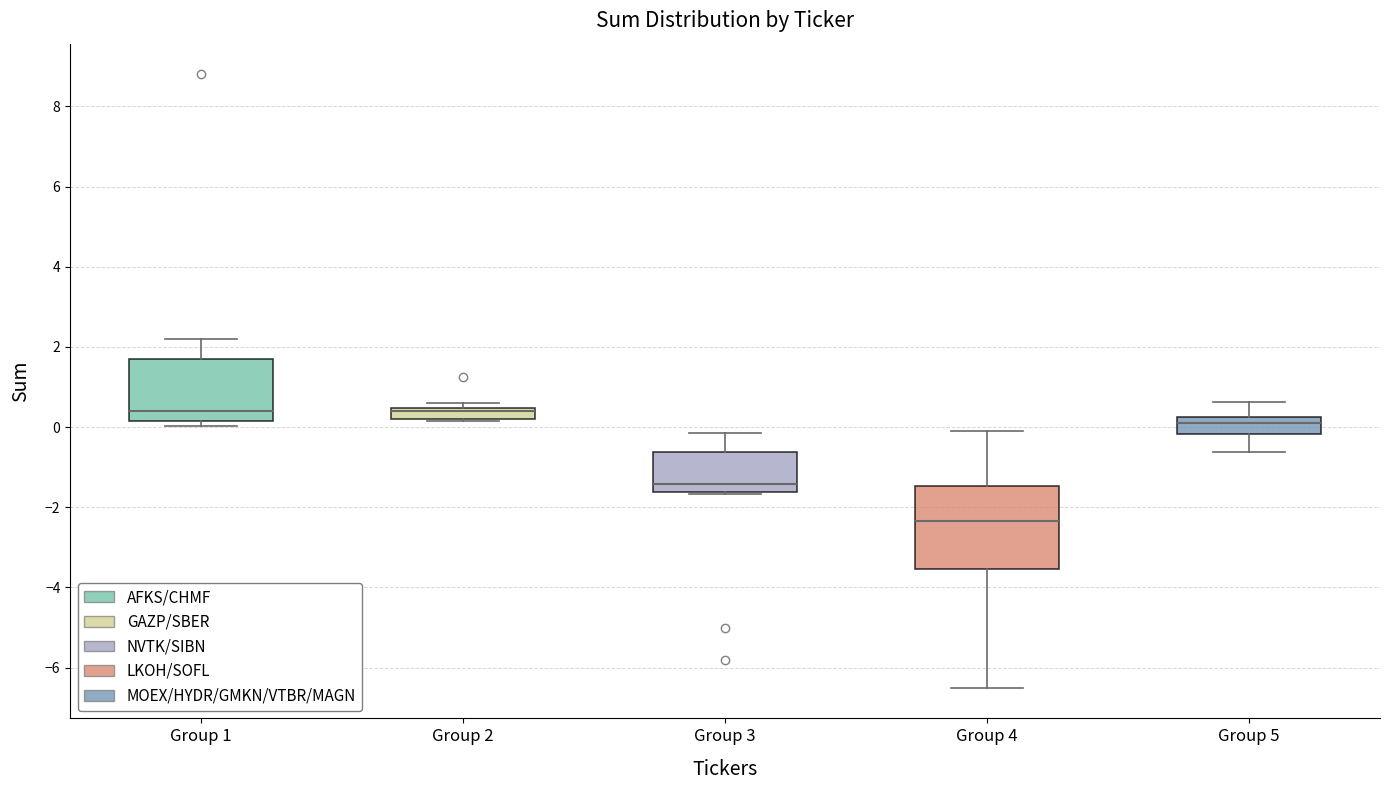

Which box is the tallest, from its lower edge to its upper edge?

Group 4